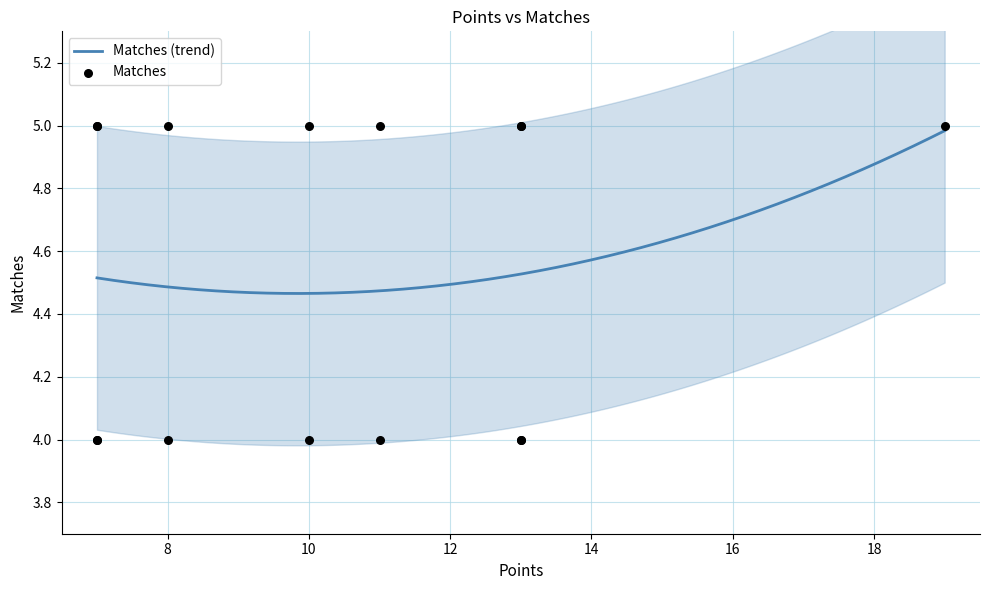

What is the ratio of the value at 7 to the value at 13?

1.2